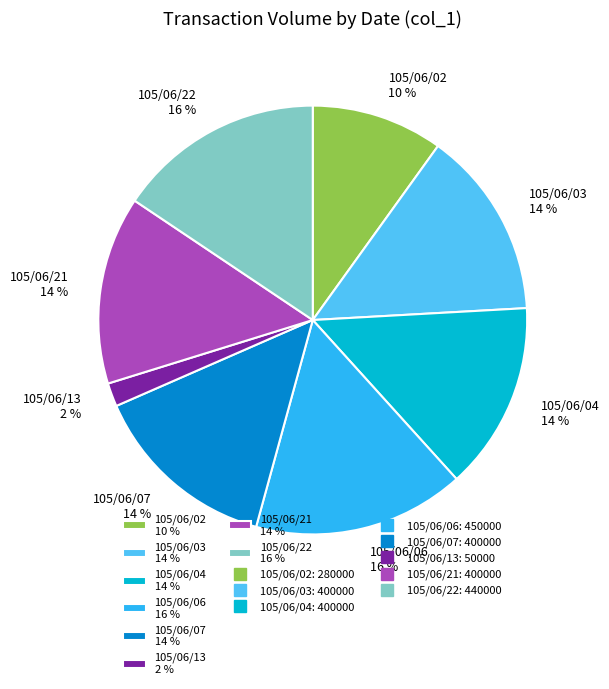

Is there any slice that represents more than half of the pie?

No